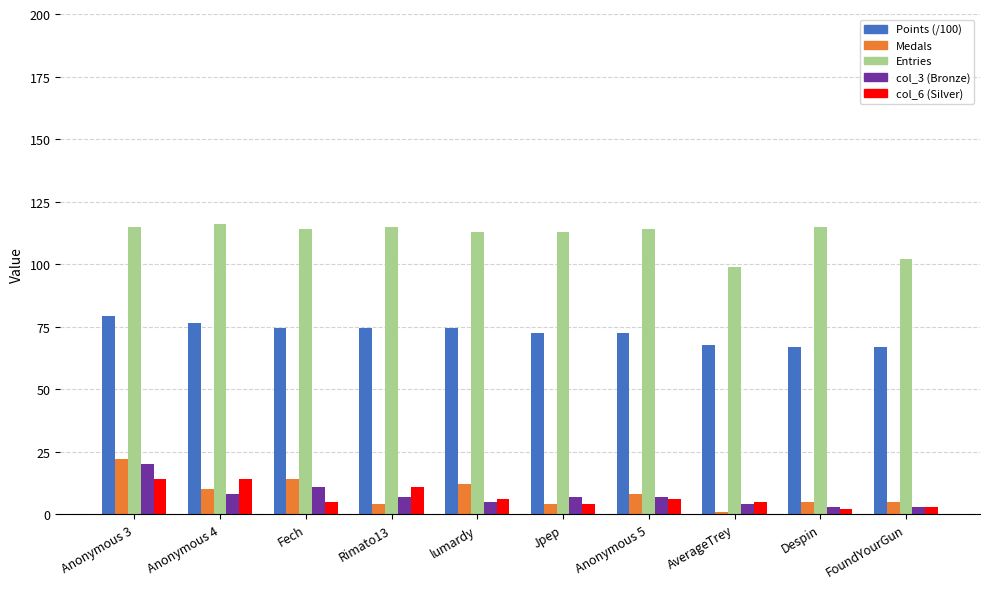

What is the maximum value shown in the chart?

116.0